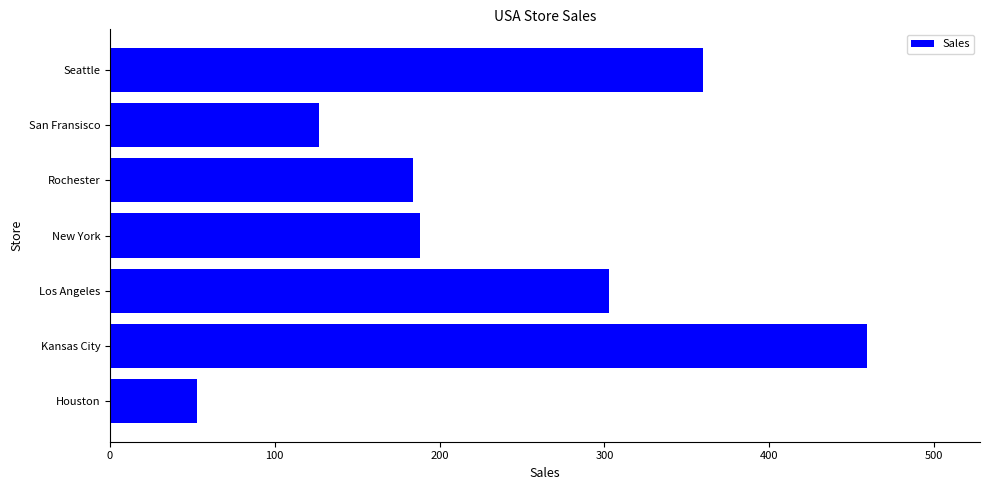

The value at Houston is 23. True or false?

False